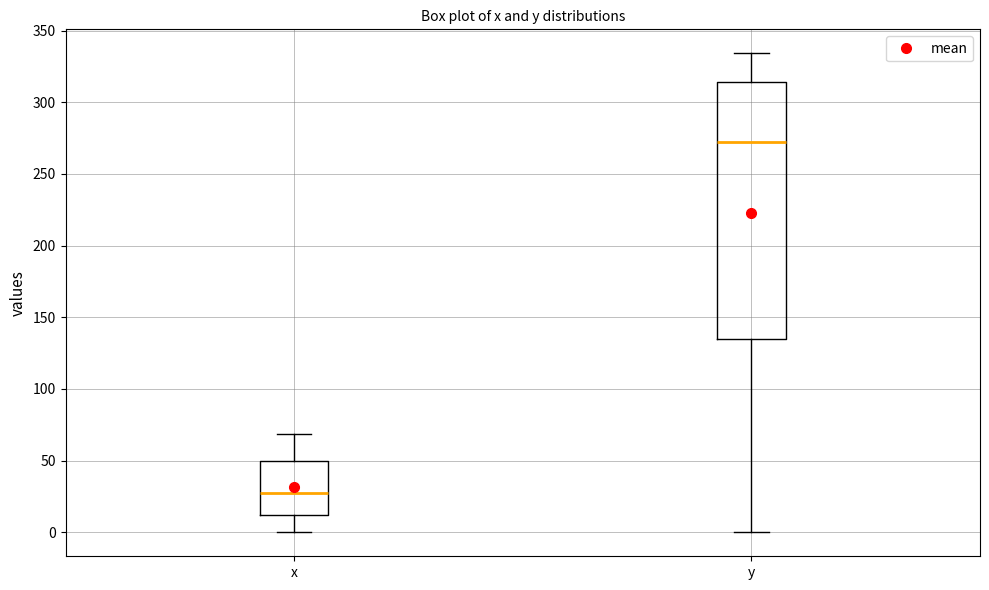

Reading left to right, transcribe this box plot: for each box, give where its median line is, the range the box spans, and where its two whiskers end, as read against the y-axis. The values are not printed on the chart, so give them approximately, as read against the axis.

x: median 25, box 10 to 50, whiskers 0 to 70
y: median 275, box 135 to 315, whiskers 0 to 335